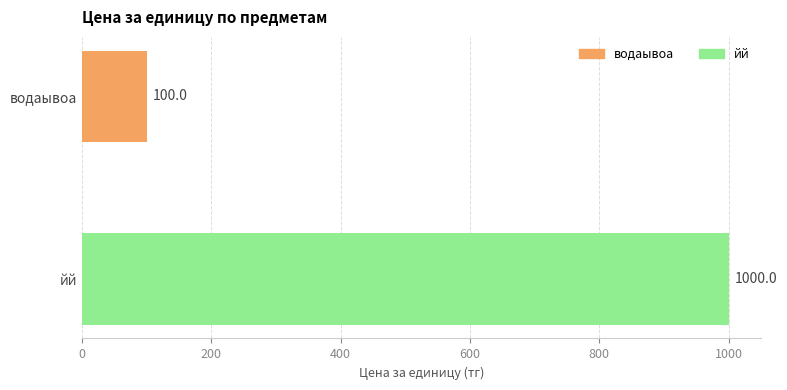

What is the difference between the values at йй and водаывоа?

900